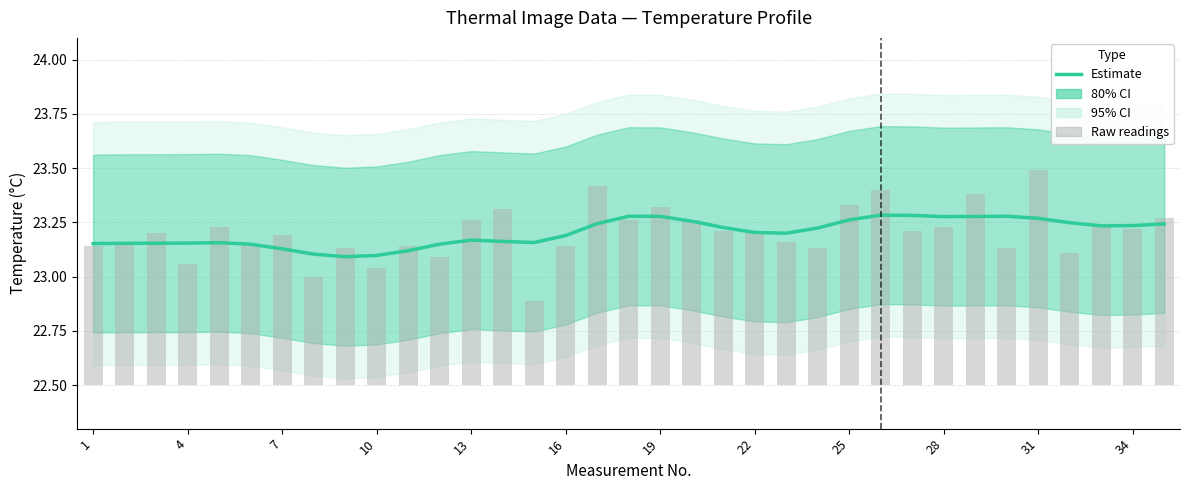

The Temperature (°C) series shows 23.1 at 31. True or false?

True